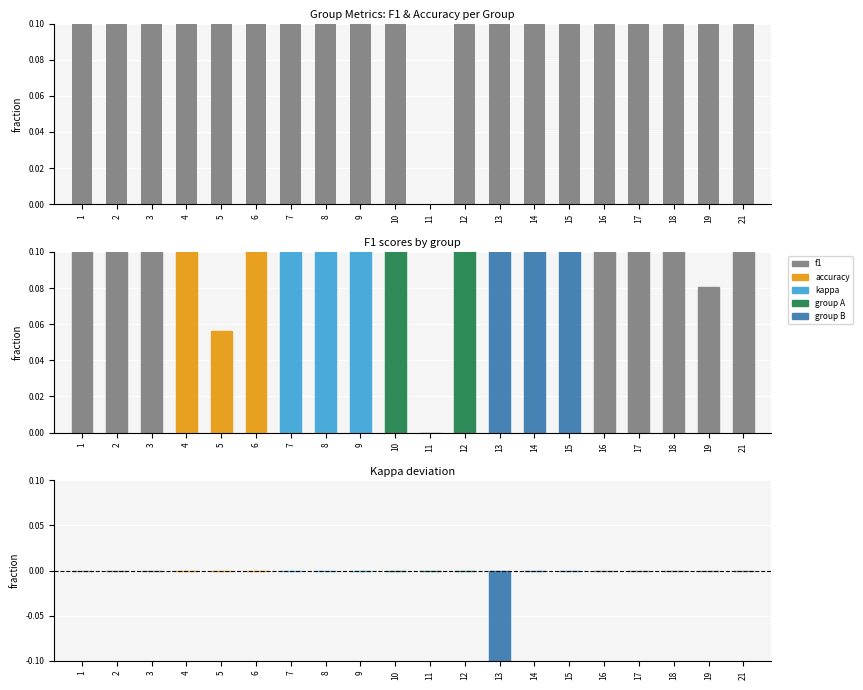

Reading right to left, transcribe all the data shown in this chart.

accuracy: 0.3	0.2	0.6	0.5	0.4	0.7	0.3	0.2	0.5	0.0	0.6	0.6	0.5	0.5	0.5	0.2	0.6	0.6	0.6	0.3
f1: 0.2	0.1	0.4	0.3	0.3	0.6	0.2	0.2	0.3	0.0	0.5	0.4	0.3	0.3	0.3	0.1	0.5	0.4	0.5	0.1
kappa: 0.0	0.0	0.0	0.0	0.0	0.0	0.0	-0.5	0.0	0.0	0.0	0.0	0.0	0.0	0.0	0.0	0.0	0.0	0.0	0.0